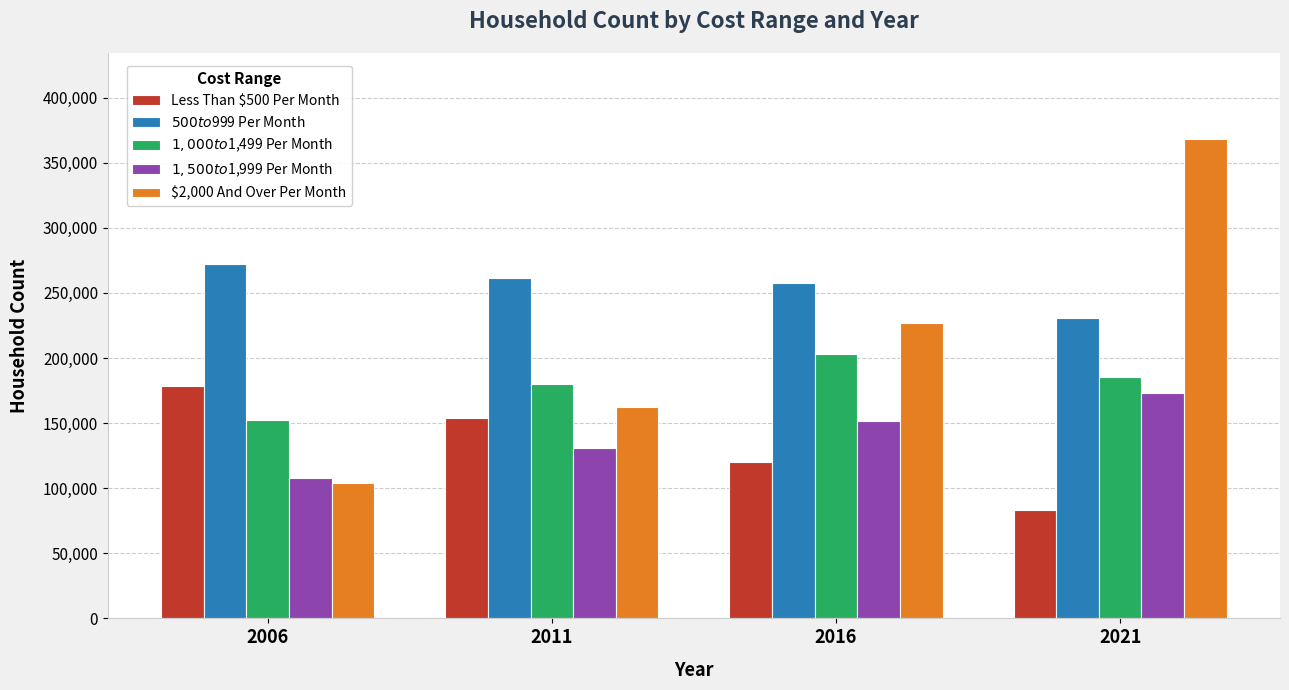

At which label does $500 to $999 Per Month reach its peak?

2006